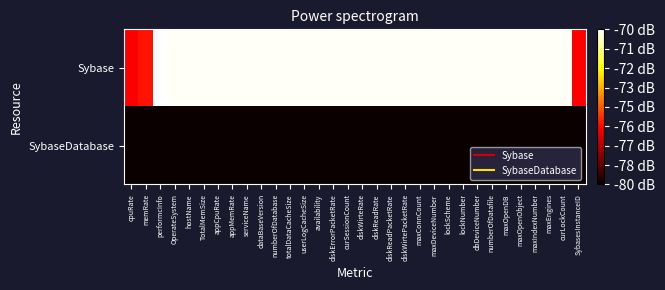

Rank the series by their maximum value, from highest to lowest.

Sybase, SybaseDatabase